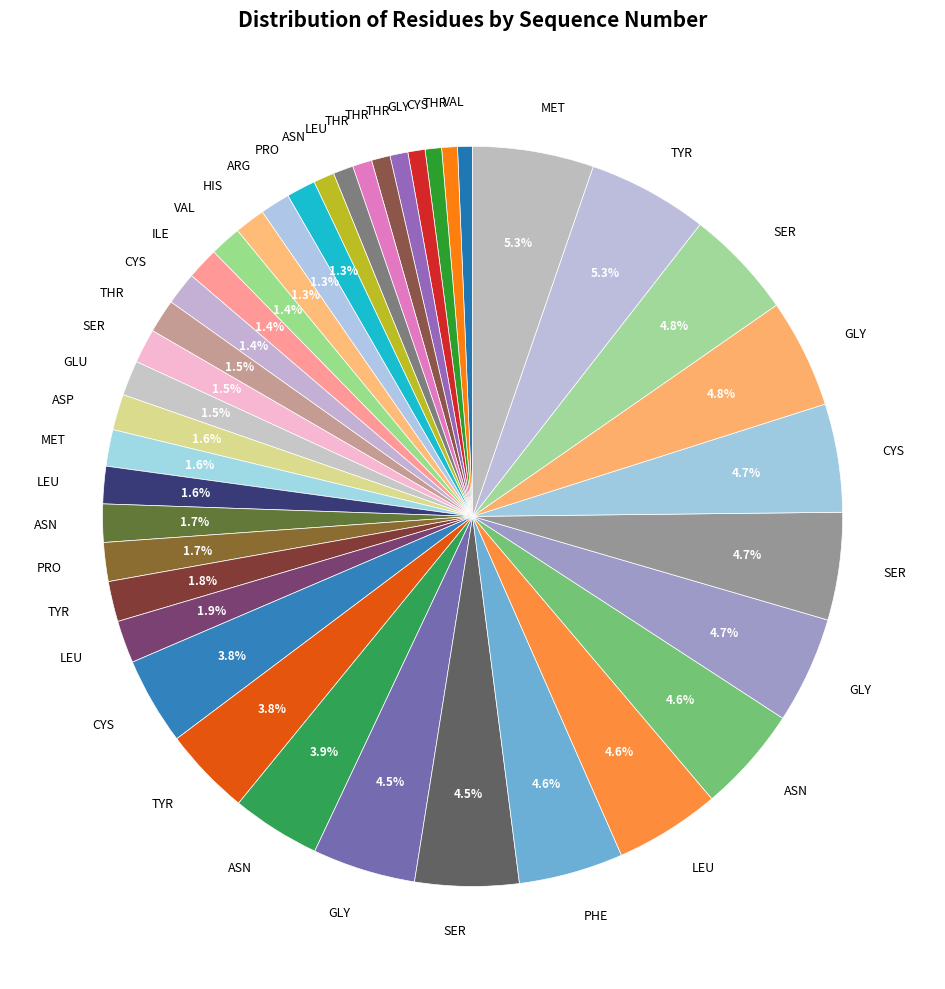

How many slices are in this pie chart?

40